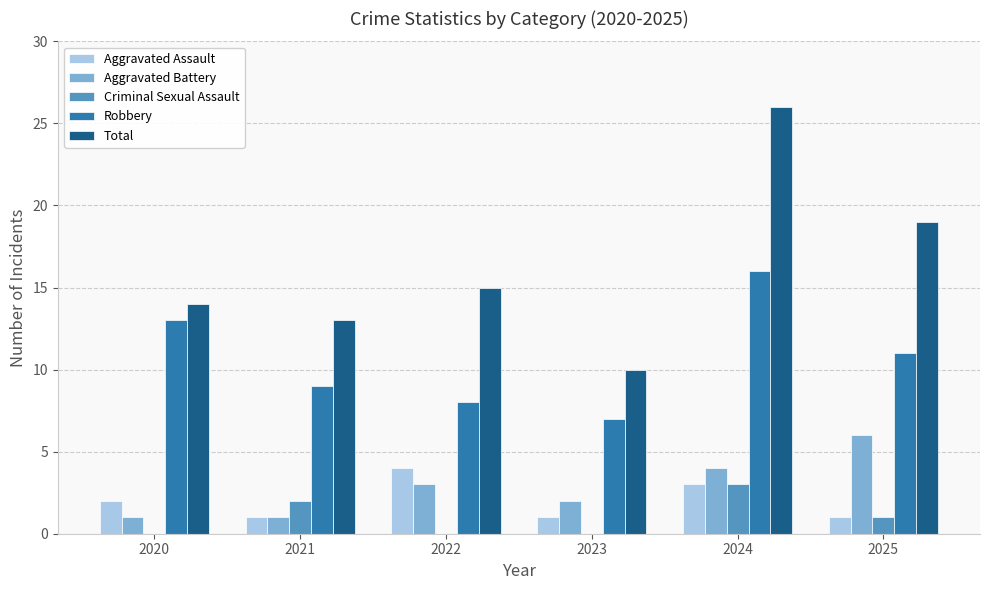

Which category has the highest value in the Robbery series?

2024